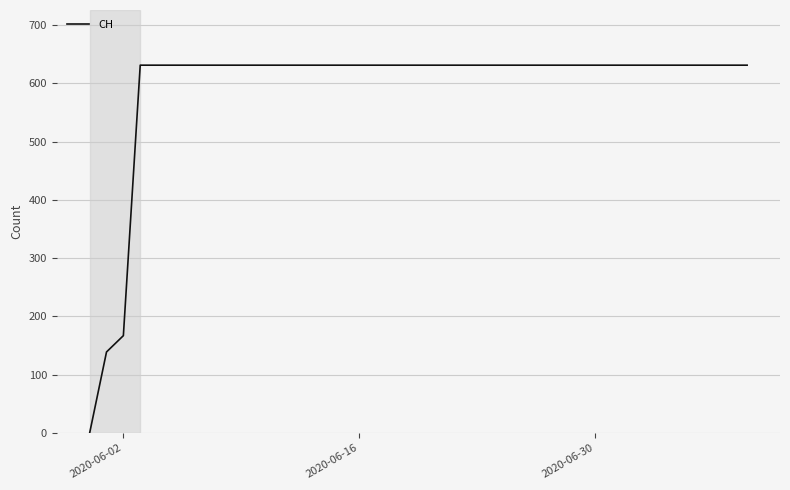

How many lines are shown in the chart?

1